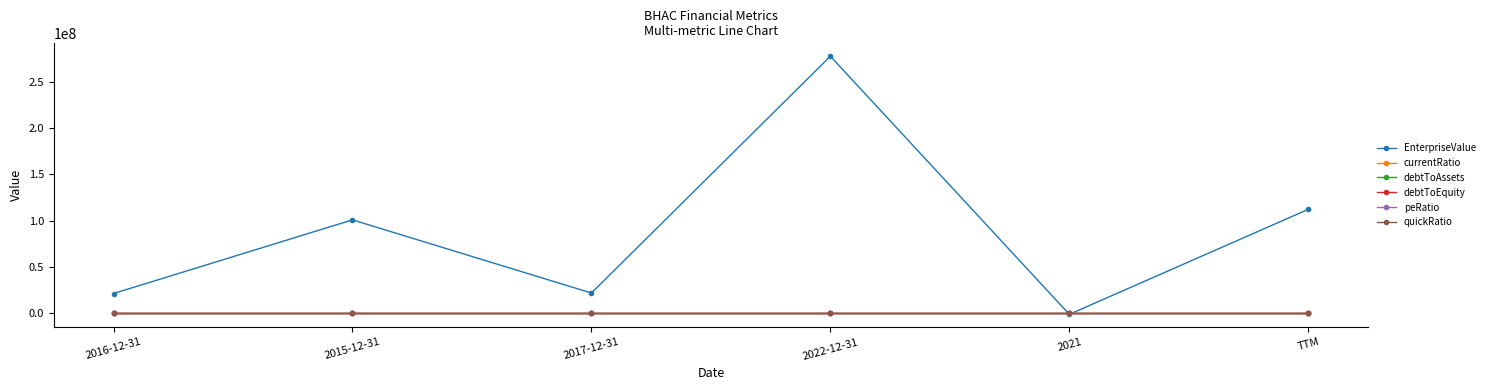

True or false: debtToEquity has more than 2 interior local peaks.

False